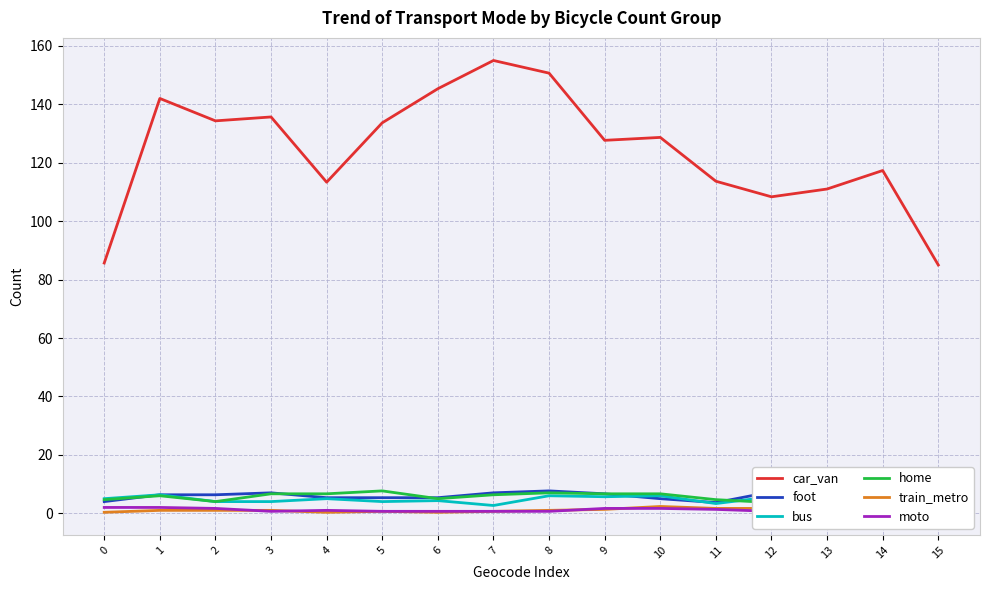

True or false: foot and car_van cross at least once.

False